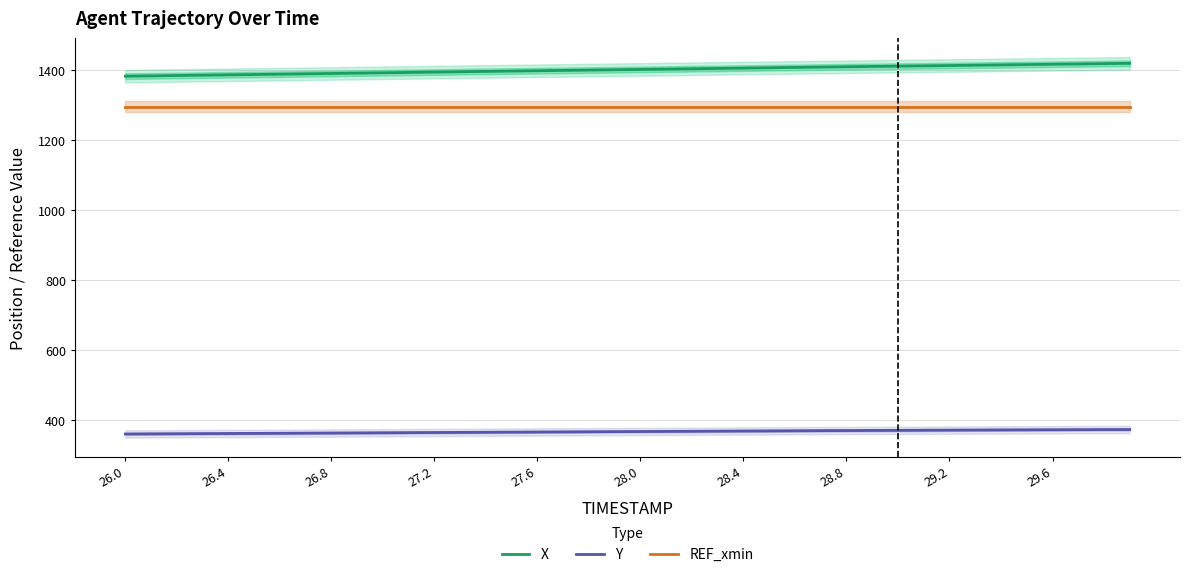

True or false: REF_xmin and Y cross at least once.

False